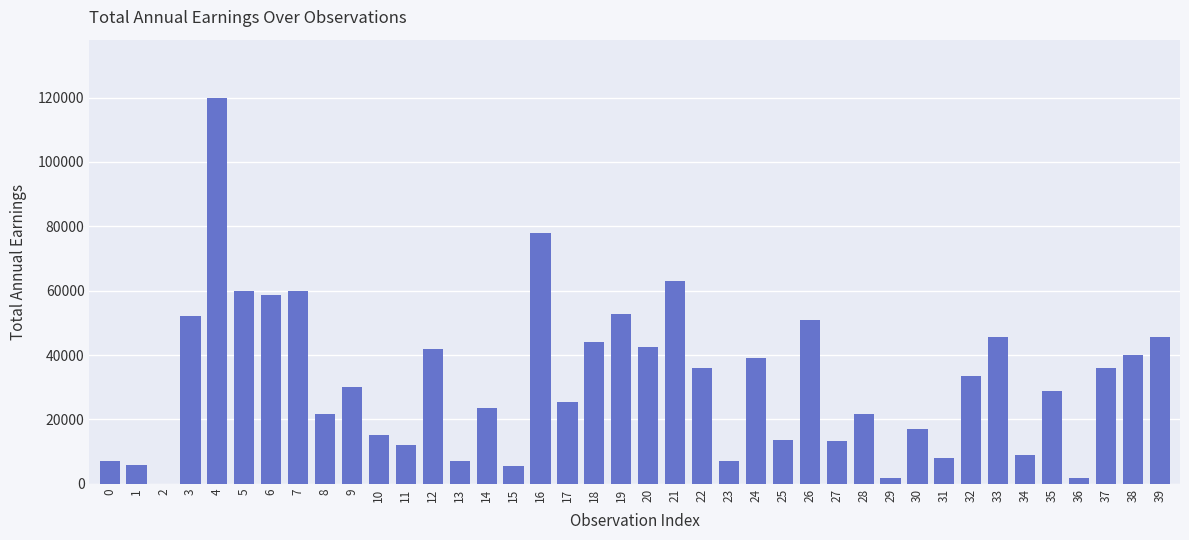

Between 25 and 9, which is larger?

9